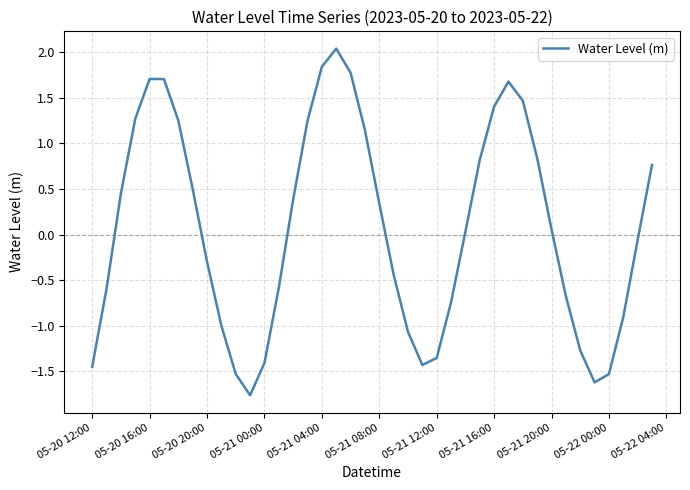

What is the smallest value displayed?

-1.8